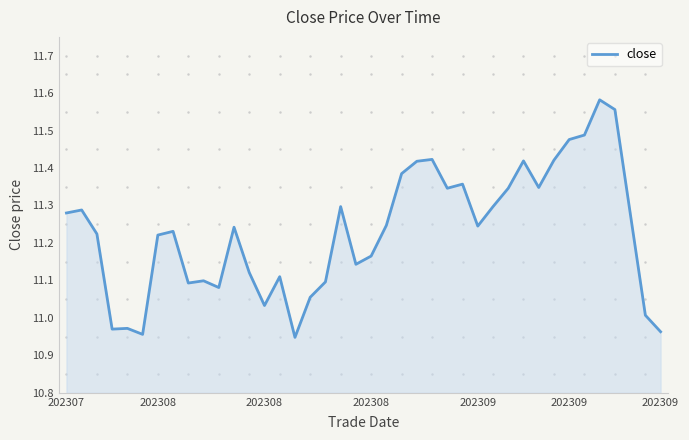

At which label does the data first exceed 11?

202307